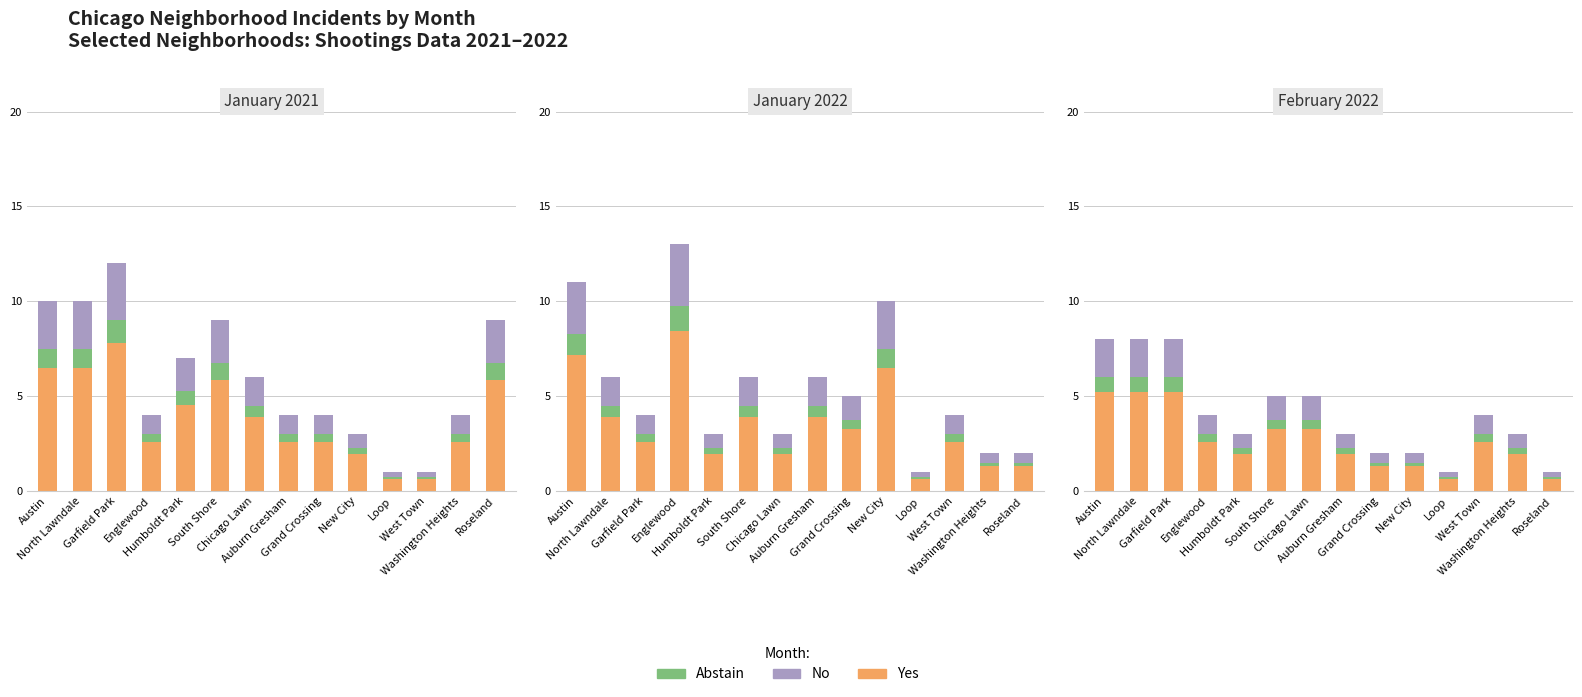

Which series has the largest range (max minus min)?

Yes